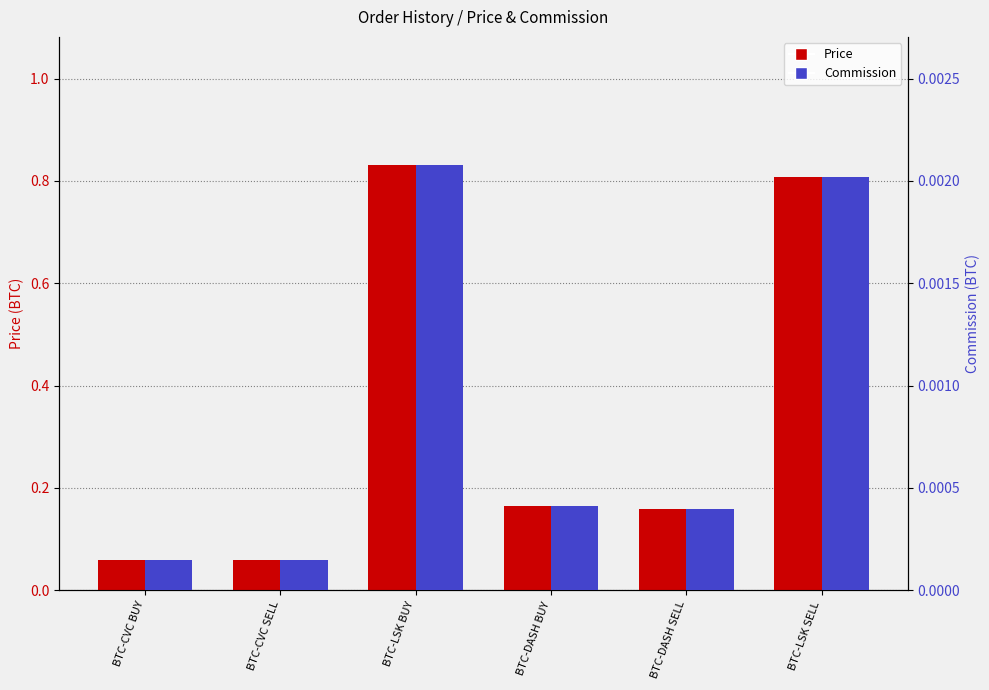

The Commission series shows 0.0 at BTC-LSK BUY. True or false?

True